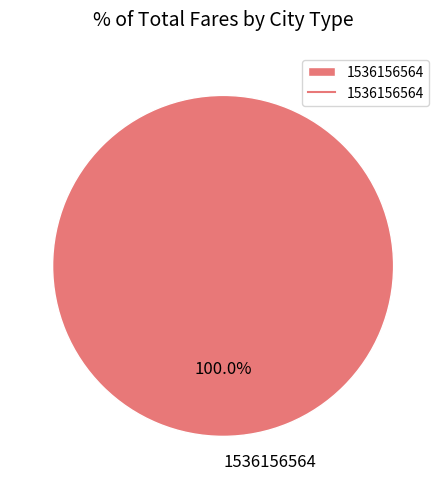

Rank the categories by value from lowest to highest.

1536156564